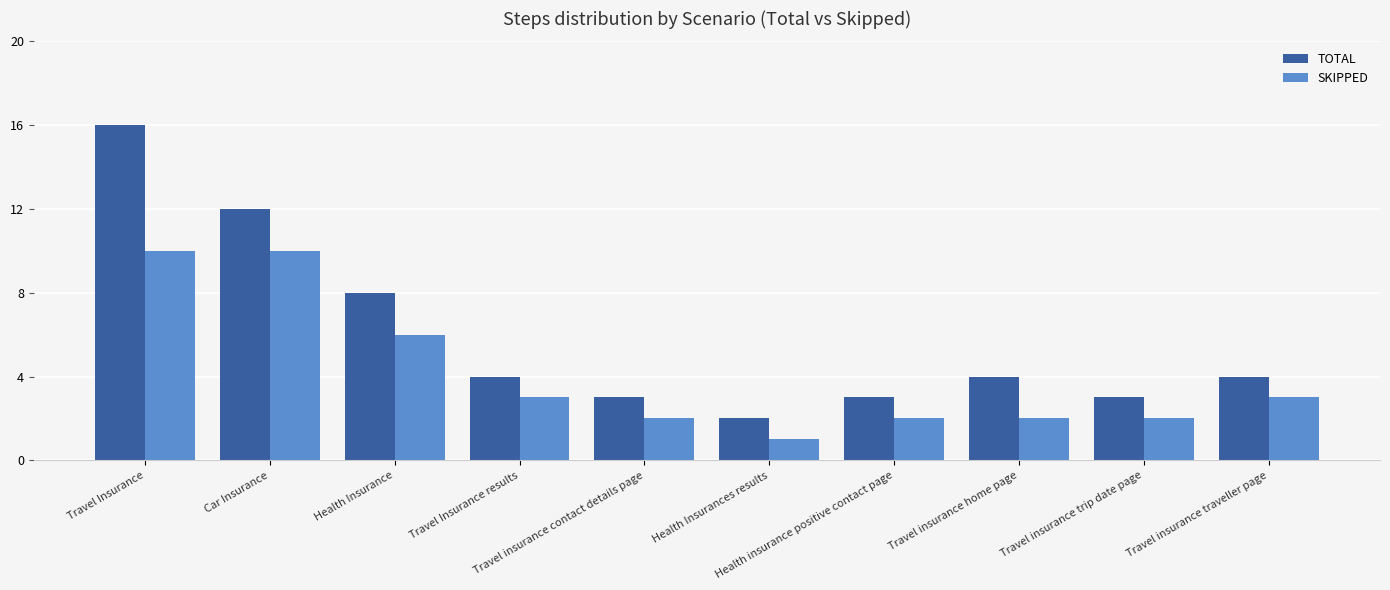

At Health Insurance, list the series in order from largest to smallest.

TOTAL, SKIPPED